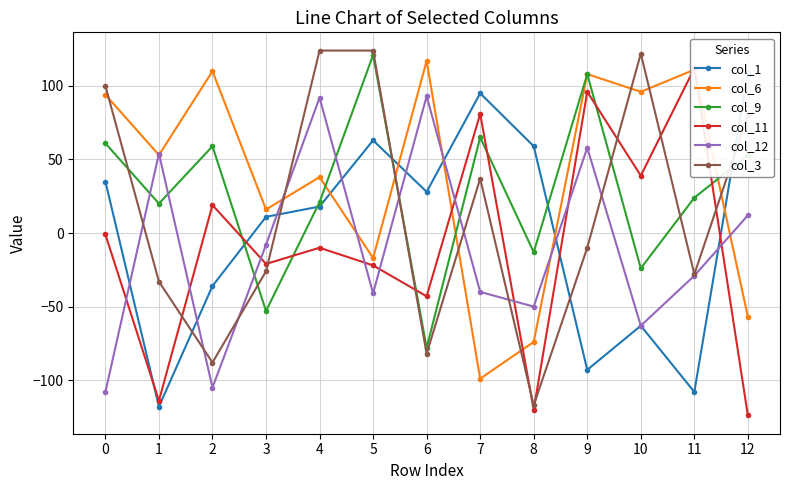

Between 10 and 9, which is larger?

10